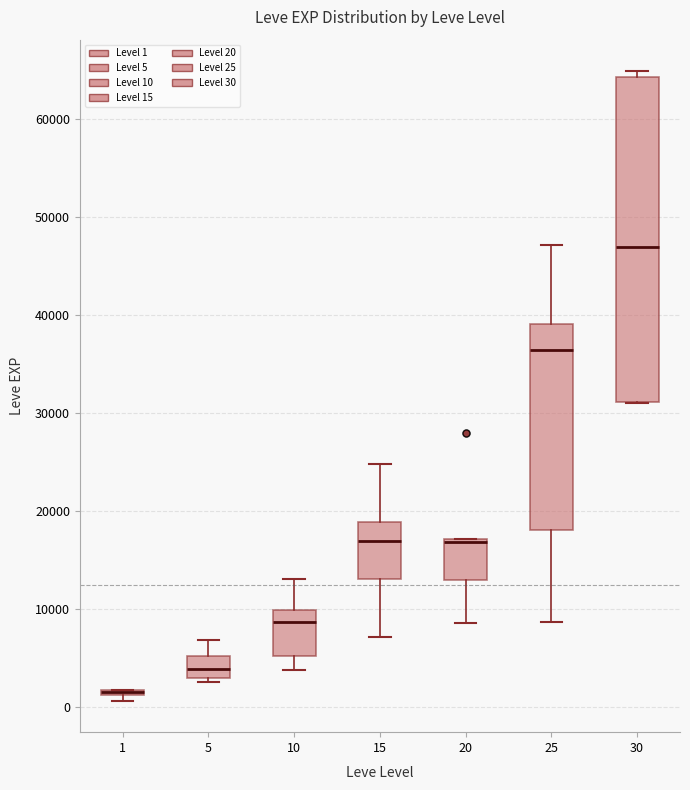

Where does the median line of the box at x = 30 sit on the y-axis? The values are not printed on the chart, so give them approximately, as read against the axis.

47000